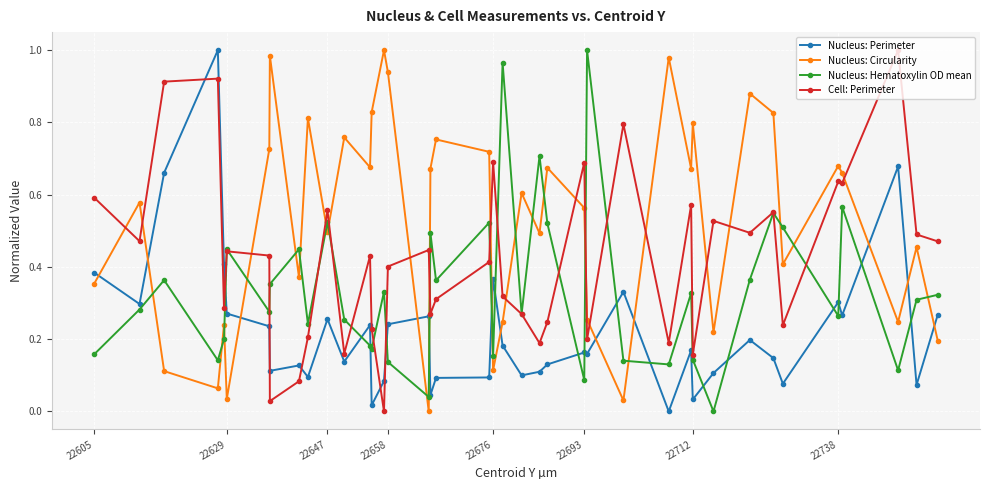

True or false: Nucleus: Perimeter and Nucleus: Circularity intersect in this chart.

True